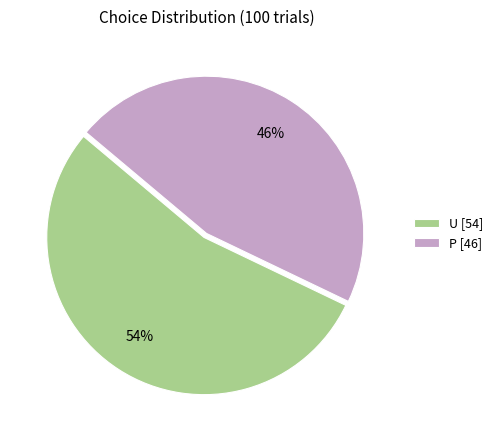

How many slices are in this pie chart?

2